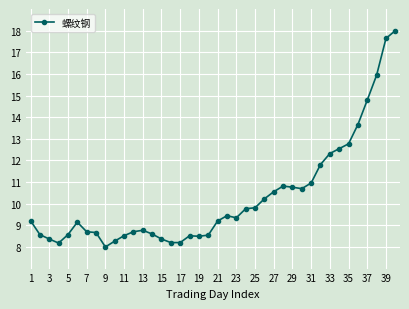

What is the sum of all values?

411.6